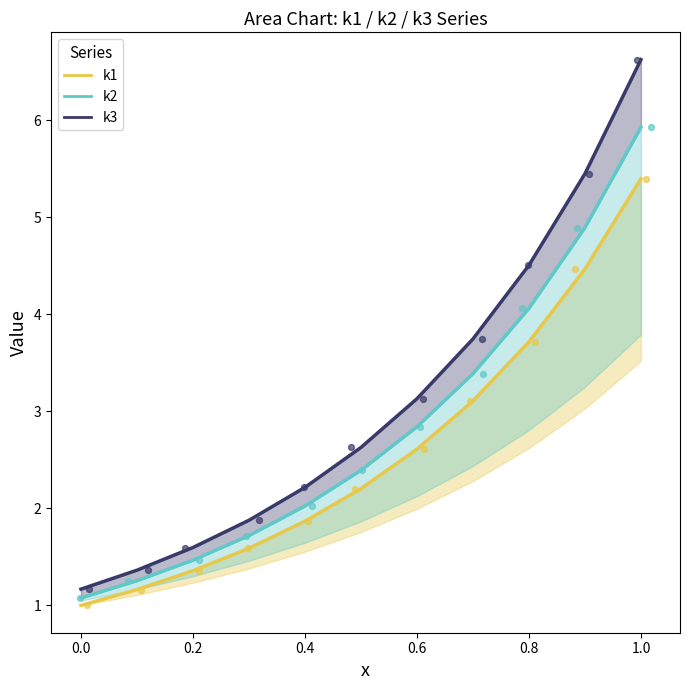

At how many categories does at least one series exceed 1?

11